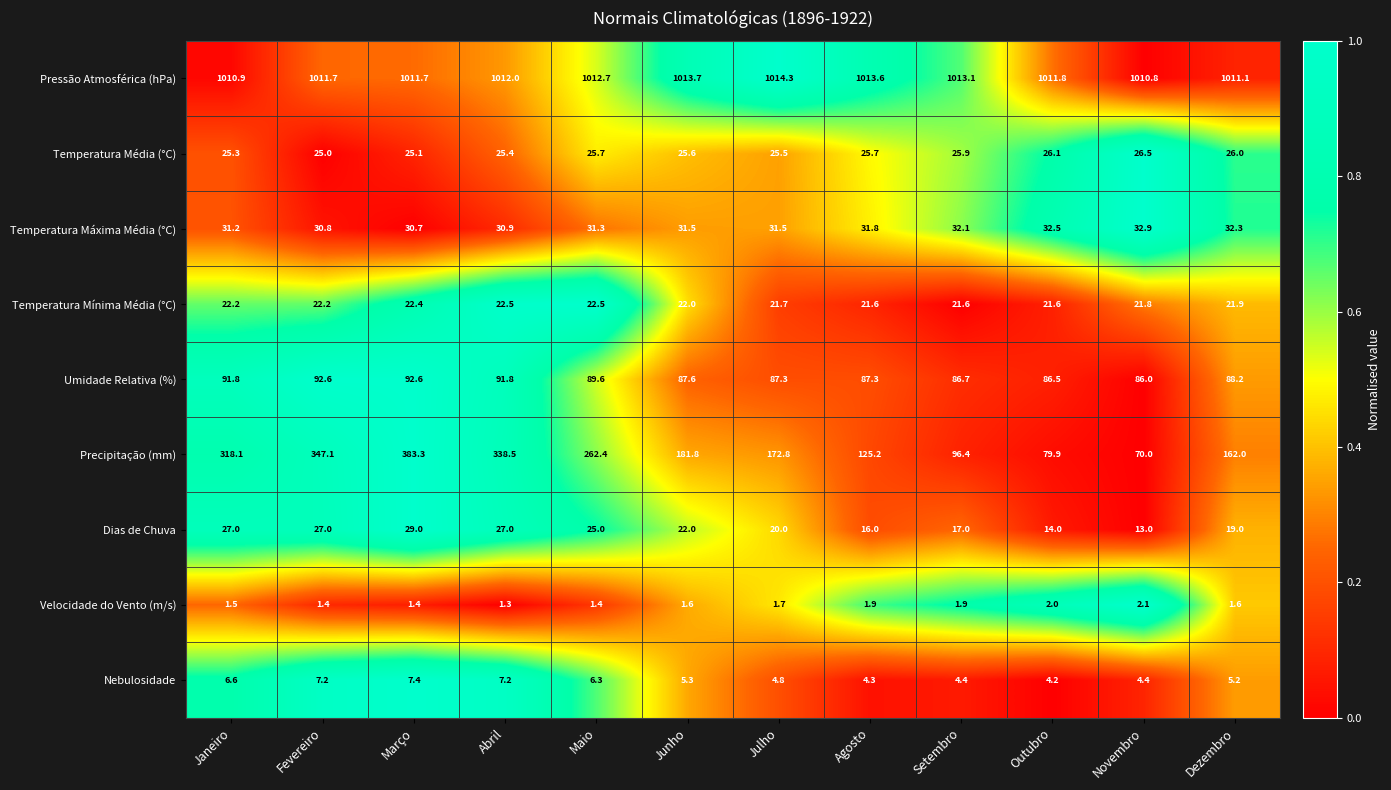

Rank the series at Abril from highest to lowest value.

Pressão Atmosférica (hPa), Precipitação (mm), Umidade Relativa (%), Temperatura Máxima Média (°C), Dias de Chuva, Temperatura Média (°C), Temperatura Mínima Média (°C), Nebulosidade, Velocidade do Vento (m/s)